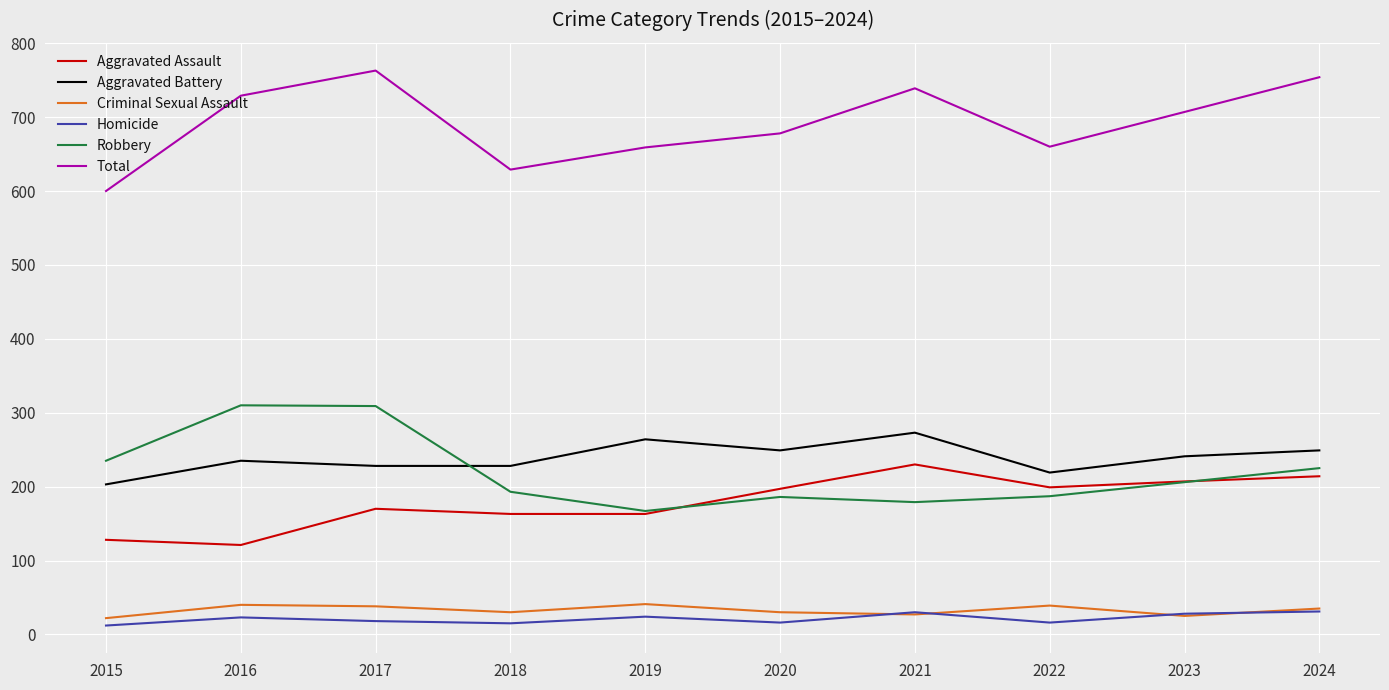

True or false: Aggravated Assault has more than 0 points higher than both neighbors.

True